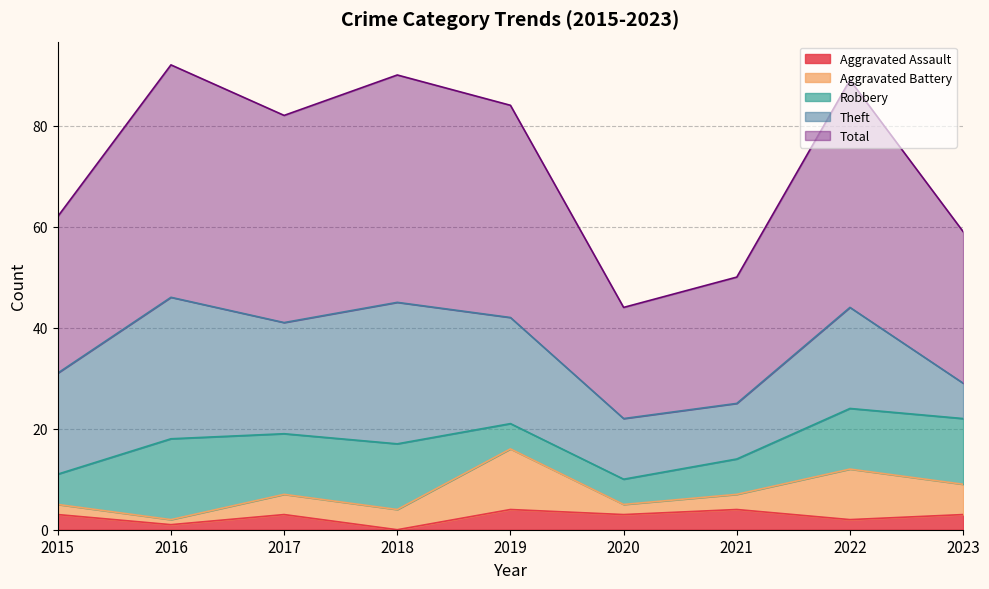

At which label is Aggravated Battery closest to 6?

2023